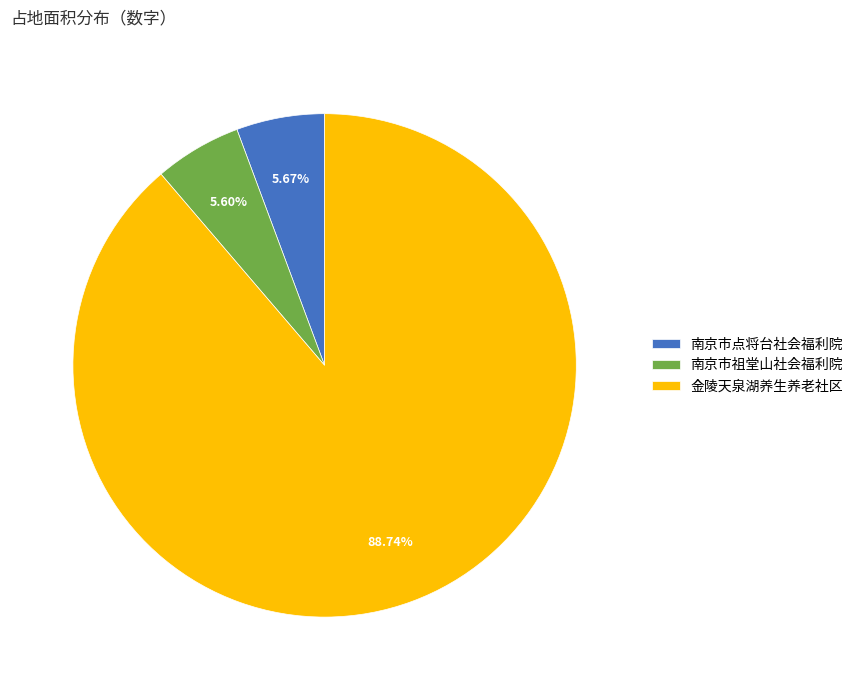

To the nearest percent, what is the average slice percentage?

33%